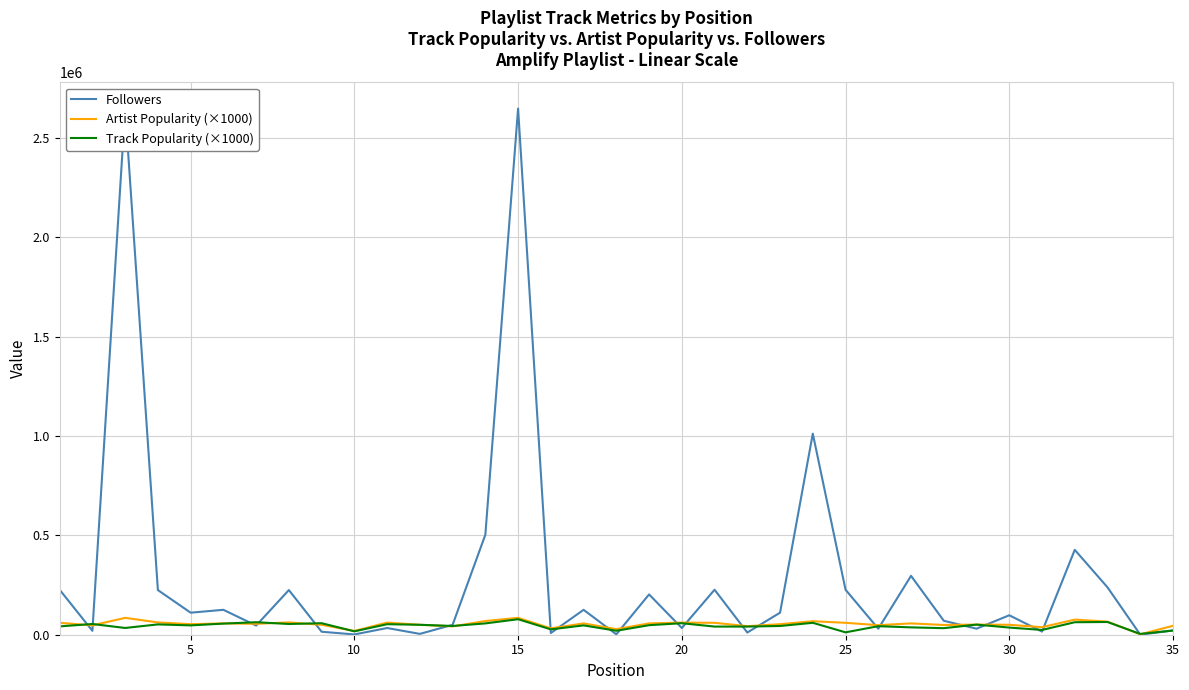

The value of Track Popularity (×1000) at 20 is 58000. True or false?

True